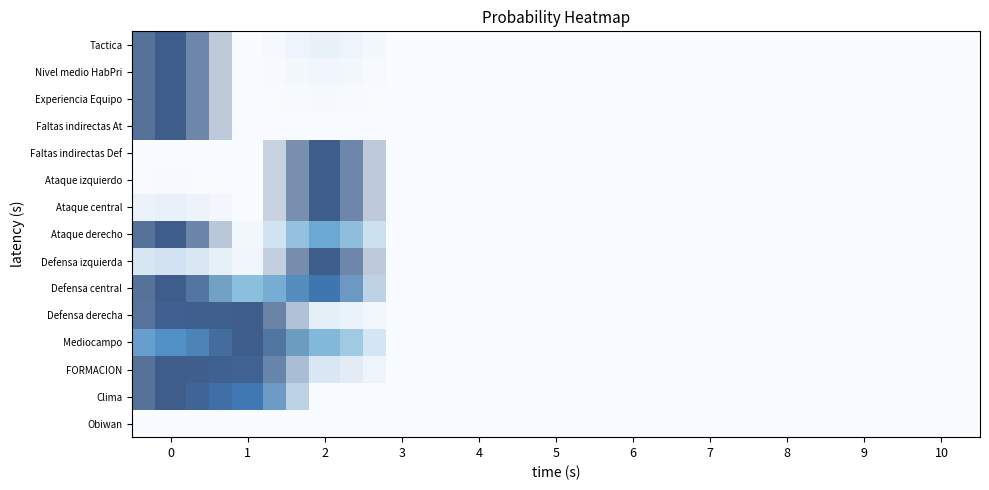

What is the maximum value shown in the chart?

1.0